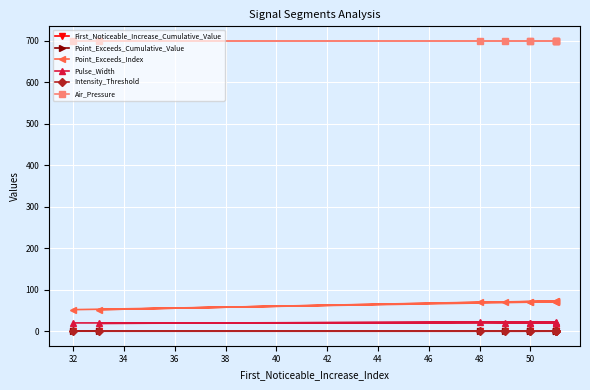

True or false: Point_Exceeds_Cumulative_Value has more than 1 points higher than both neighbors.

True